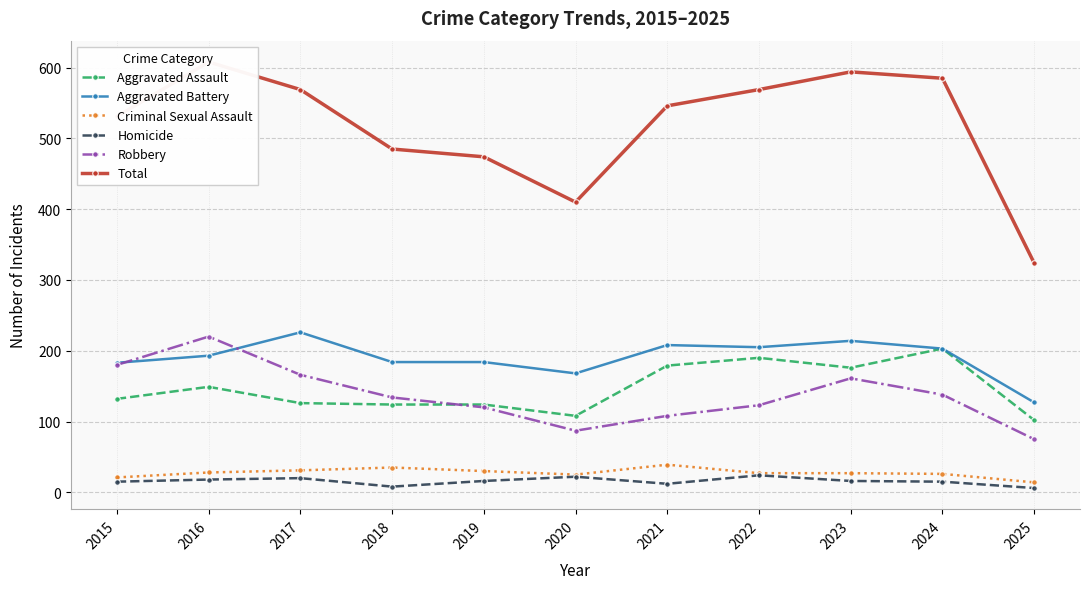

How many intersections are there between Robbery and Aggravated Assault?

1